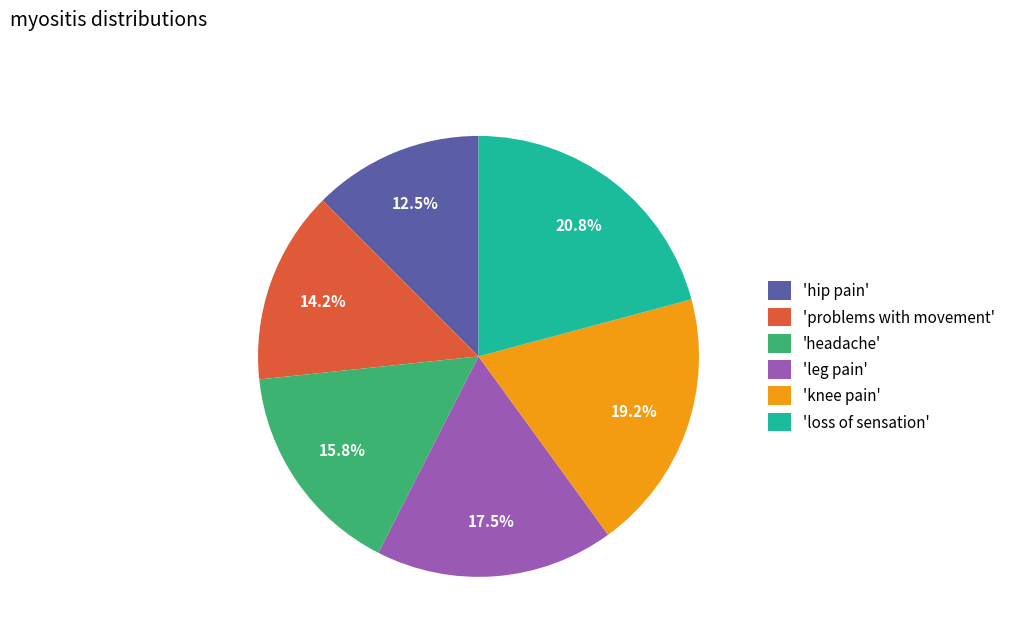

Between 'hip pain' and 'problems with movement', which is larger?

'problems with movement'